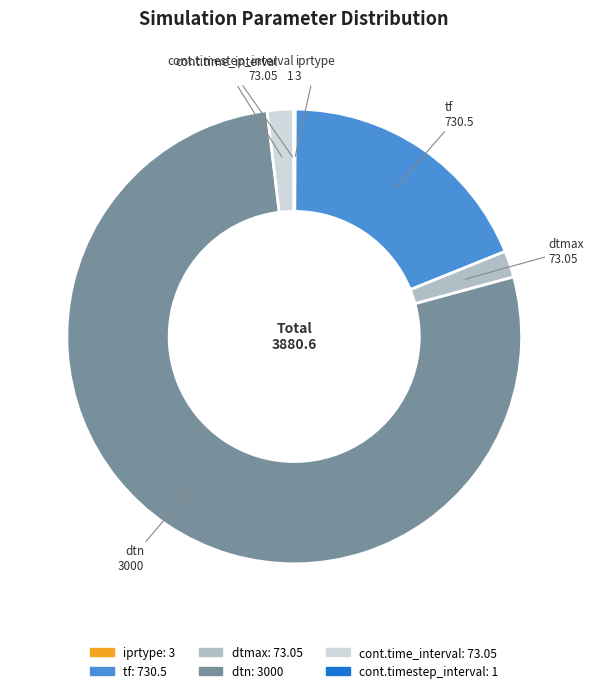

Is the sum of dtn and tf greater than half?

Yes